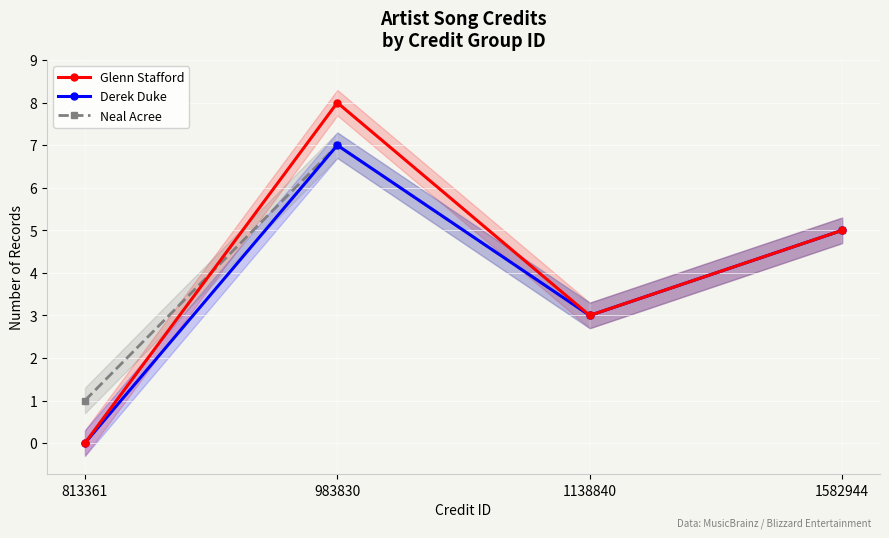

Reading left to right, what are all the values shown in this chart?

Glenn Stafford: 0	8	3	5
Derek Duke: 0	7	3	5
Neal Acree: 1	7	3	5